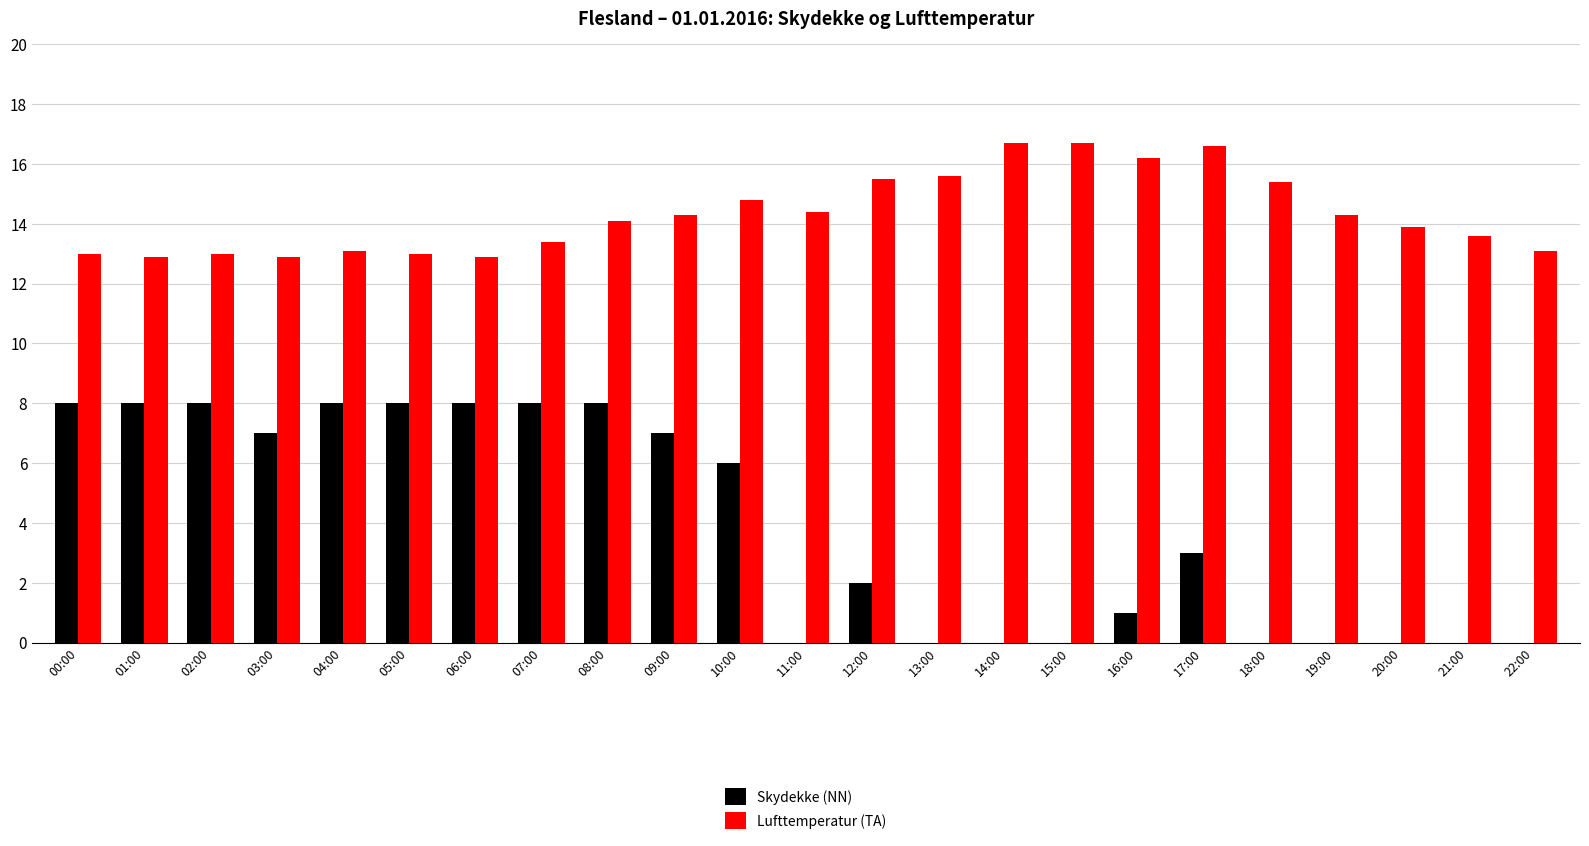

Which series has the widest spread of values?

Skydekke (NN)